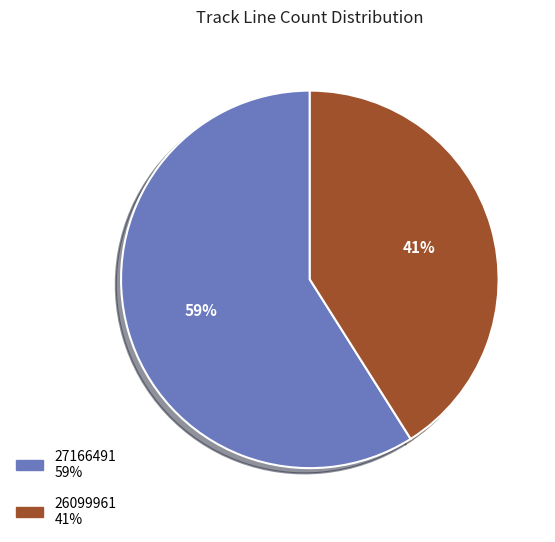

Is there a majority slice in this chart?

Yes